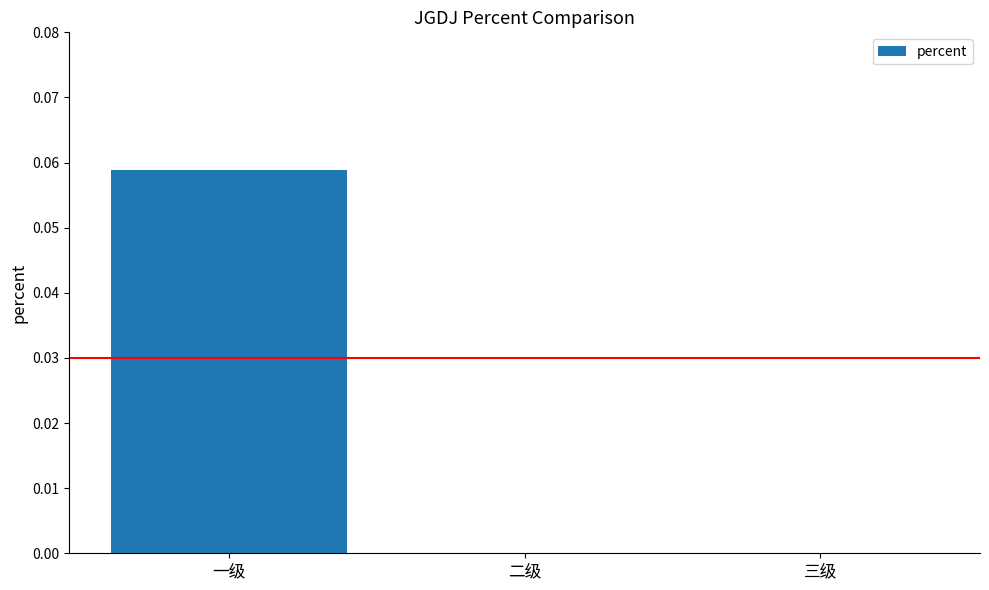

How many distinct data groups are displayed?

1